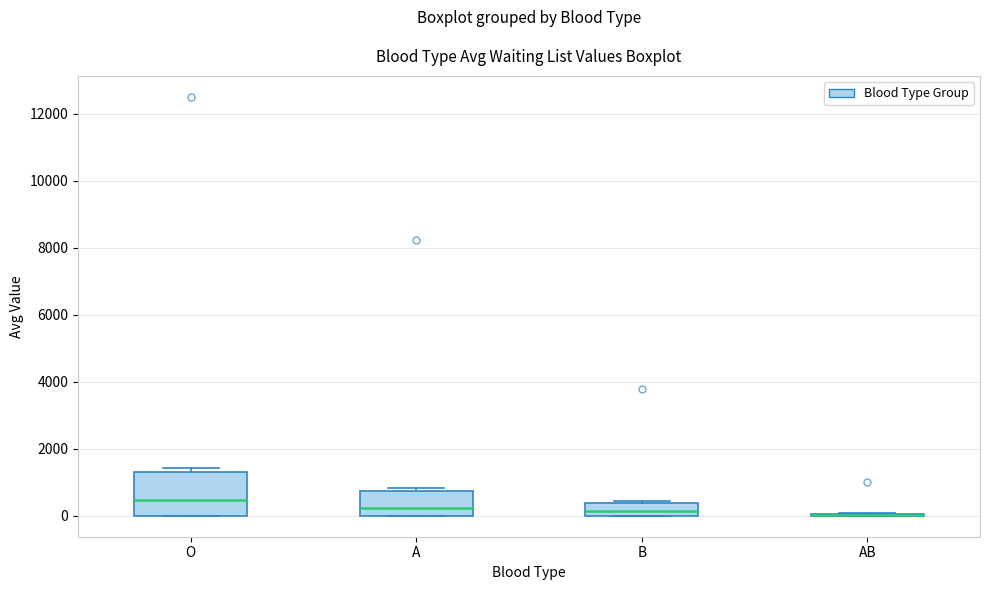

Reading left to right, transcribe this box plot: for each box, give where its median line is, the range the box spans, and where its two whiskers end, as read against the y-axis. The values are not printed on the chart, so give them approximately, as read against the axis.

O: median 400, box 0 to 1400, whiskers 0 to 1400 (just above the box's upper edge)
A: median 200, box 0 to 800, whiskers 0 to 800 (just above the box's upper edge)
B: median 200, box 0 to 400, whiskers 0 to 400
AB: box collapsed to a line at 0, whiskers 0 to 0